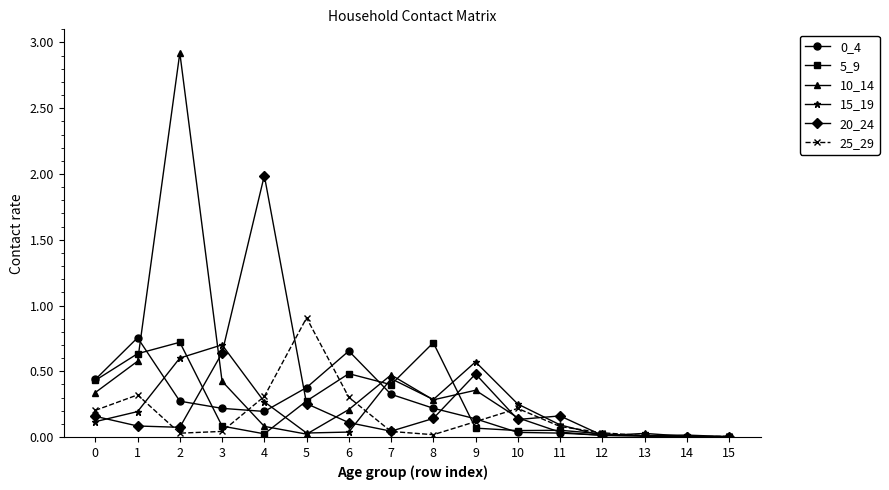

The value of 10_14 at 1 is 0.2. True or false?

False